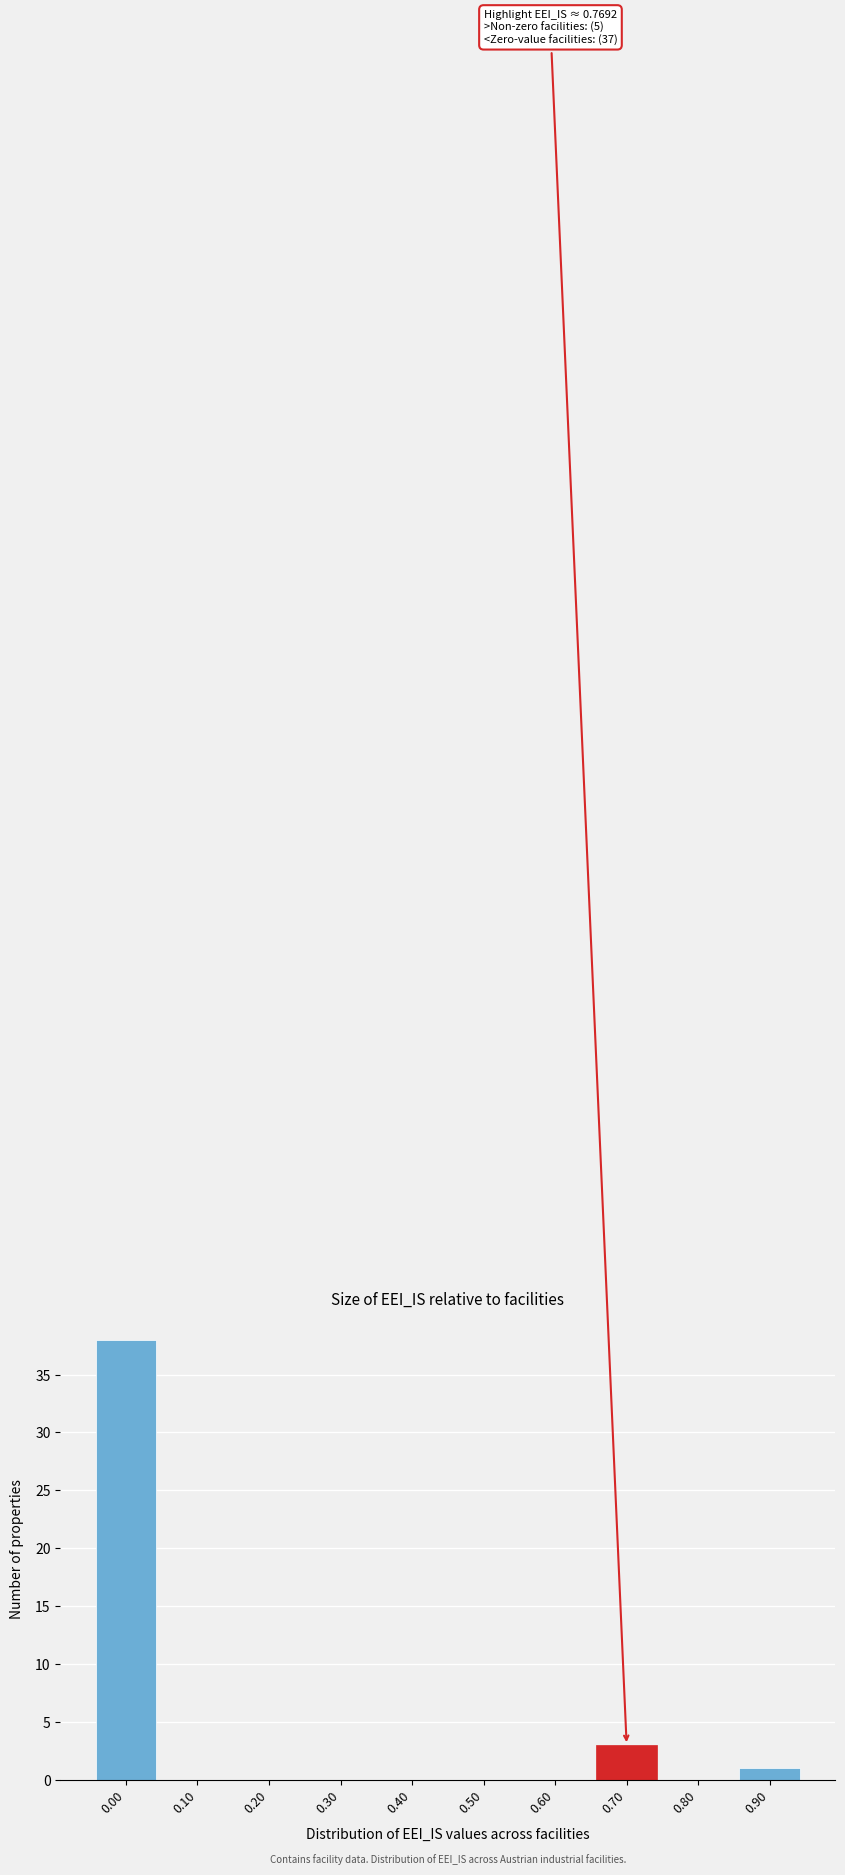

Reading right to left, transcribe all the data shown in this chart.

0.90=1	0.80=0	0.70=3	0.60=0	0.50=0	0.40=0	0.30=0	0.20=0	0.10=0	0.00=38